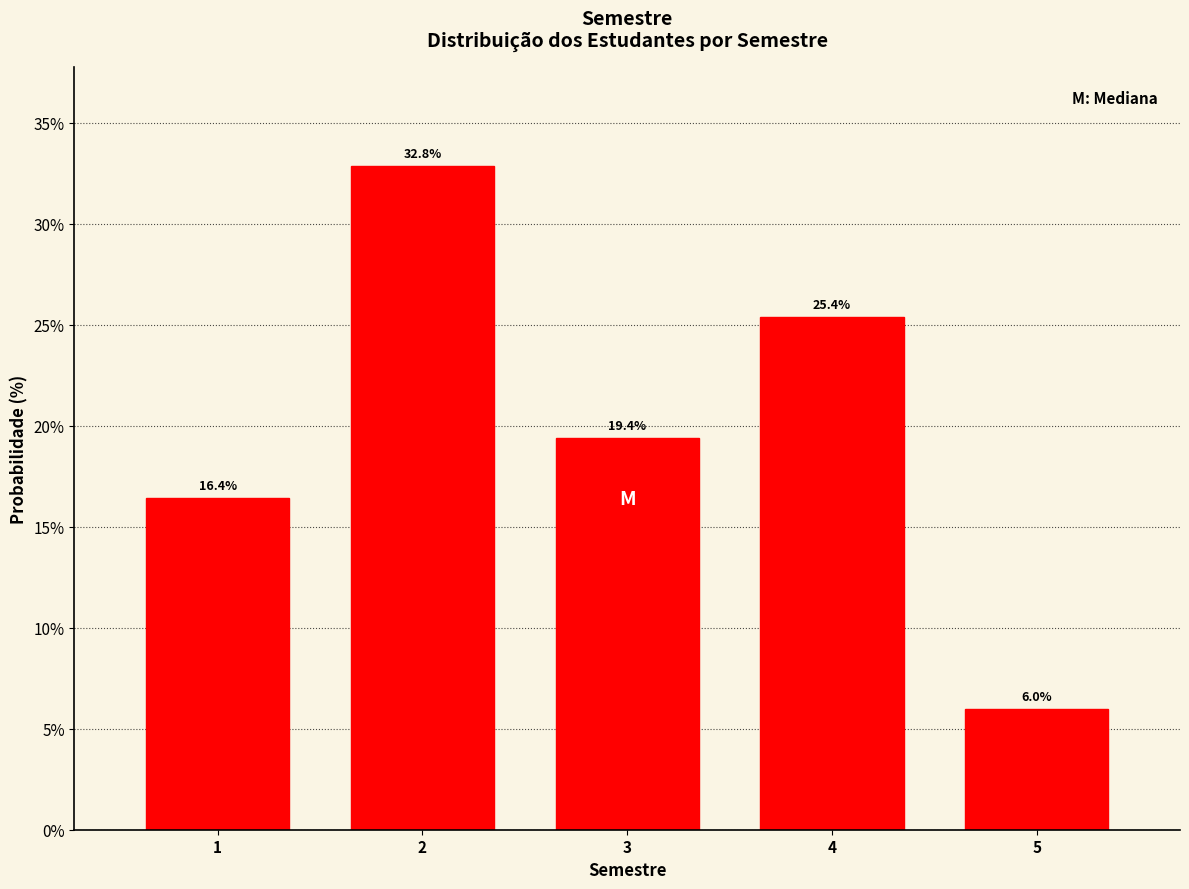

Reading right to left, list all the values displayed in this chart.

5=6.0	4=25.4	3=19.4	2=32.8	1=16.4